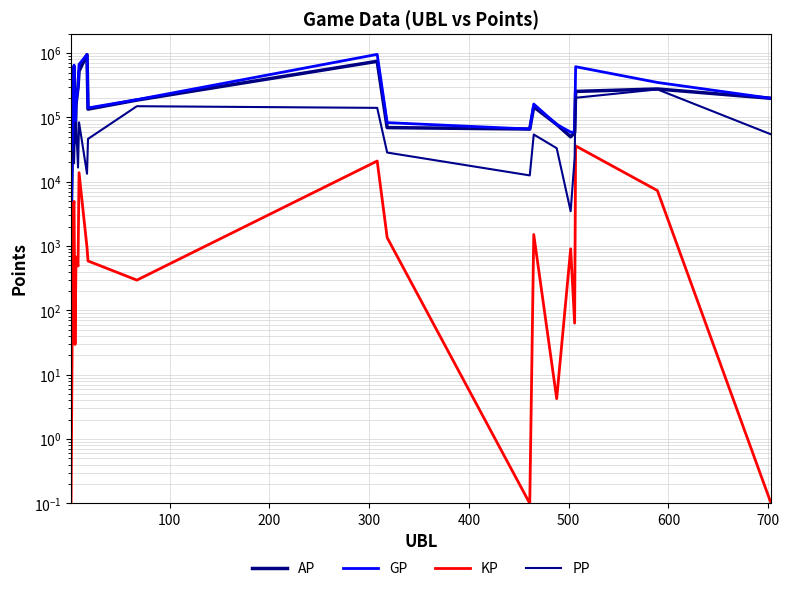

Reading left to right, list all the values displayed in this chart.

AP: 1737.0	181282.0	602910.0	40311.0	162425.0	294483.0	527430.0	946546.0	134866.0	186337.0	747164.0	69623.0	66093.0	146488.0	77968.0	50080.0	58565.0	254093.0	277164.0	198632.0
GP: 1737.0	220662.0	652388.0	40607.0	169193.0	299385.0	666179.0	956013.0	140745.0	189298.0	957627.0	83178.0	66093.0	161645.0	78010.0	59153.0	59200.0	615392.0	350224.0	198632.0
KP: 0.1	3938.0	4947.8	29.6	676.8	490.2	13874.9	946.7	587.9	296.1	21046.2	1355.5	0.1	1515.7	4.2	907.3	63.5	36129.8	7306.0	0.1
PP: 31125.0	26932.0	19389.0	77979.0	84151.0	16642.0	83935.0	13345.0	46413.0	149642.0	141059.0	28490.0	12572.0	54329.0	33311.0	3489.0	23575.0	202275.0	273370.0	54639.0